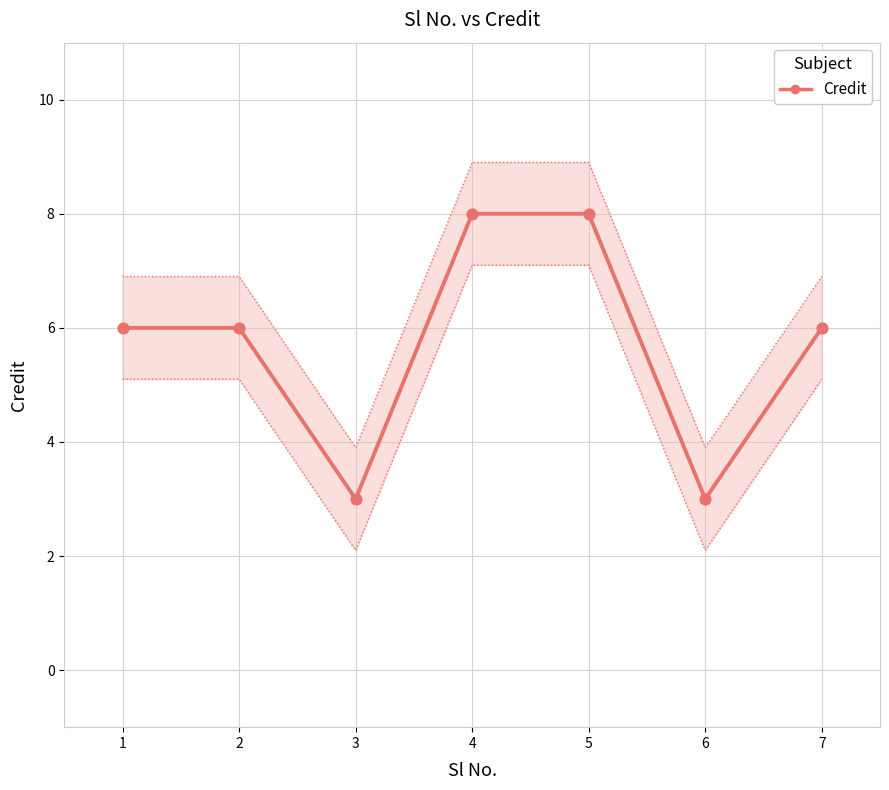

Approximately how many times larger is the value at 3 compared to 5?

0.4